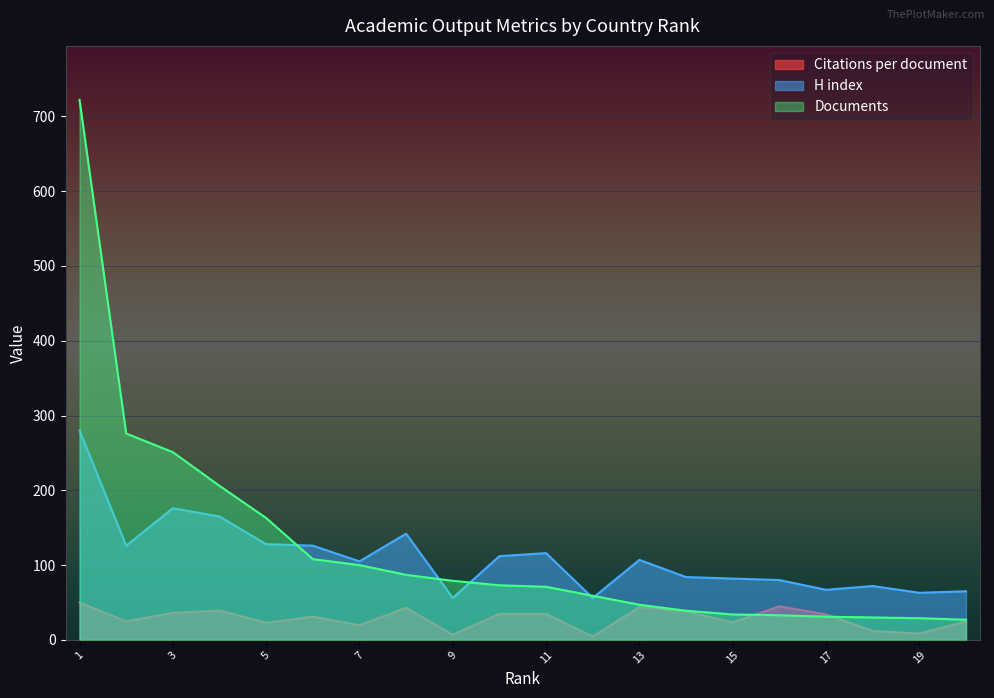

Rank the series at 1 from lowest to highest value.

Citations per document, H index, Documents